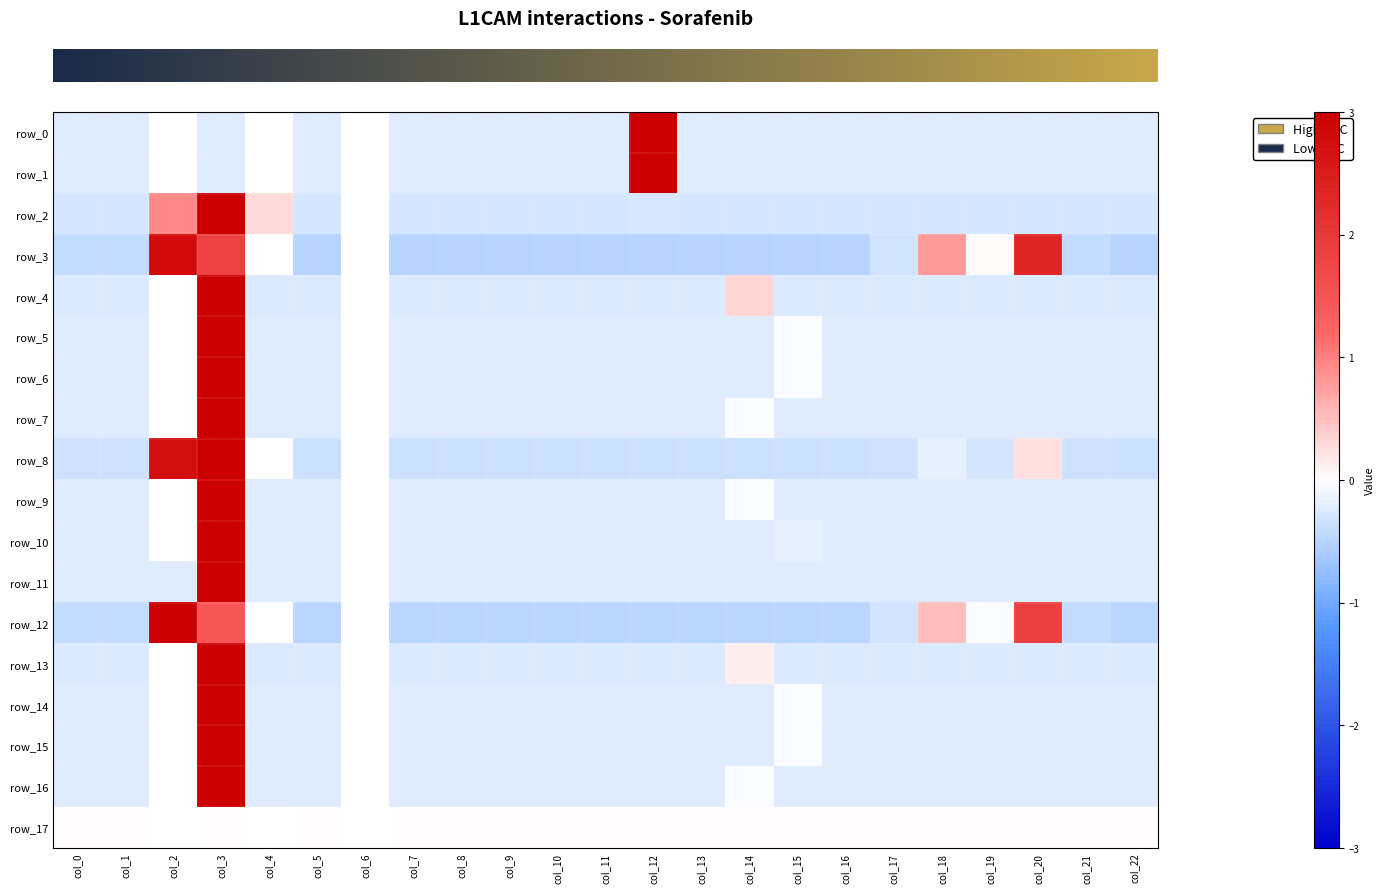

Which series changed the most between col_0 and col_14?

row_4